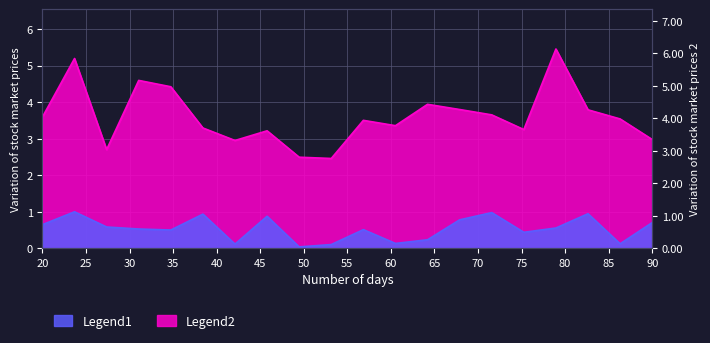

What are all the series names shown in the legend?

Legend1, Legend2